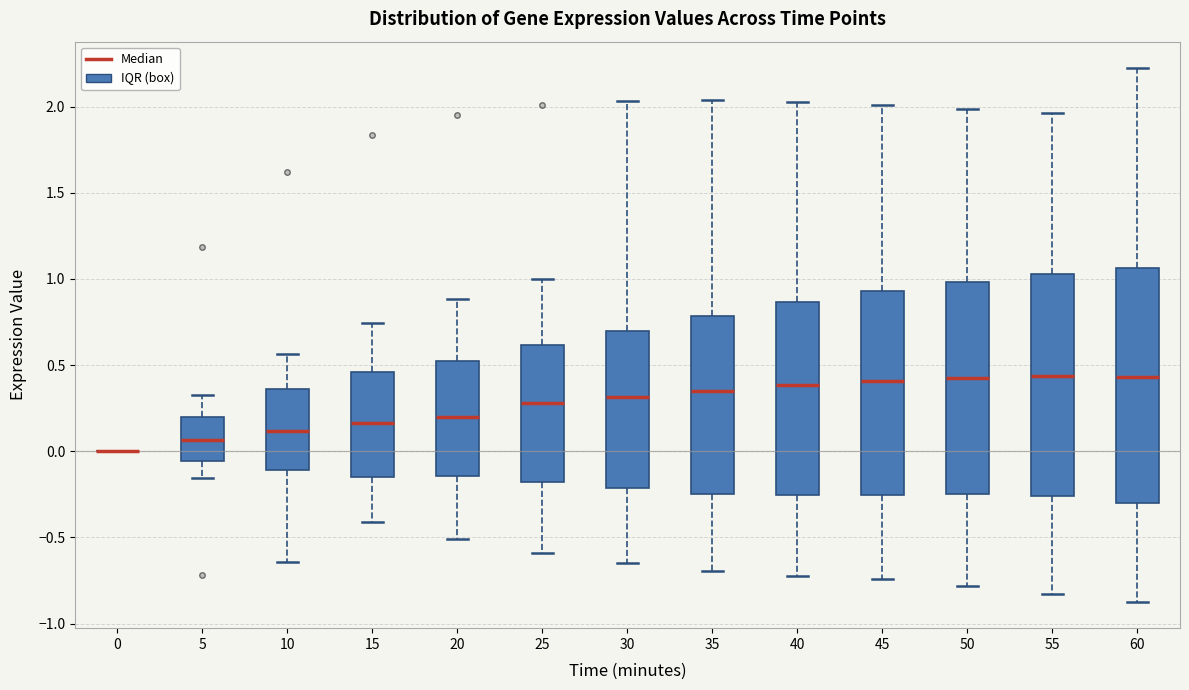

Reading left to right, read every box against the y-axis: the position of its median line, the range the box covers, and the ends of its whiskers. The values are not printed on the chart, so give them approximately, as read against the axis.

0: box collapsed to a line at 0.00, whiskers 0.00 to 0.00
5: median 0.05, box -0.05 to 0.20, whiskers -0.15 to 0.35
10: median 0.10, box -0.10 to 0.35, whiskers -0.65 to 0.55
15: median 0.15, box -0.15 to 0.45, whiskers -0.40 to 0.75
20: median 0.20, box -0.15 to 0.50, whiskers -0.50 to 0.90
25: median 0.30, box -0.20 to 0.60, whiskers -0.60 to 1.00
30: median 0.30, box -0.20 to 0.70, whiskers -0.65 to 2.05
35: median 0.35, box -0.25 to 0.80, whiskers -0.70 to 2.05
40: median 0.40, box -0.25 to 0.85, whiskers -0.70 to 2.05
45: median 0.40, box -0.25 to 0.95, whiskers -0.75 to 2.00
50: median 0.40, box -0.25 to 1.00, whiskers -0.80 to 2.00
55: median 0.45, box -0.25 to 1.05, whiskers -0.85 to 1.95
60: median 0.45, box -0.30 to 1.05, whiskers -0.85 to 2.20